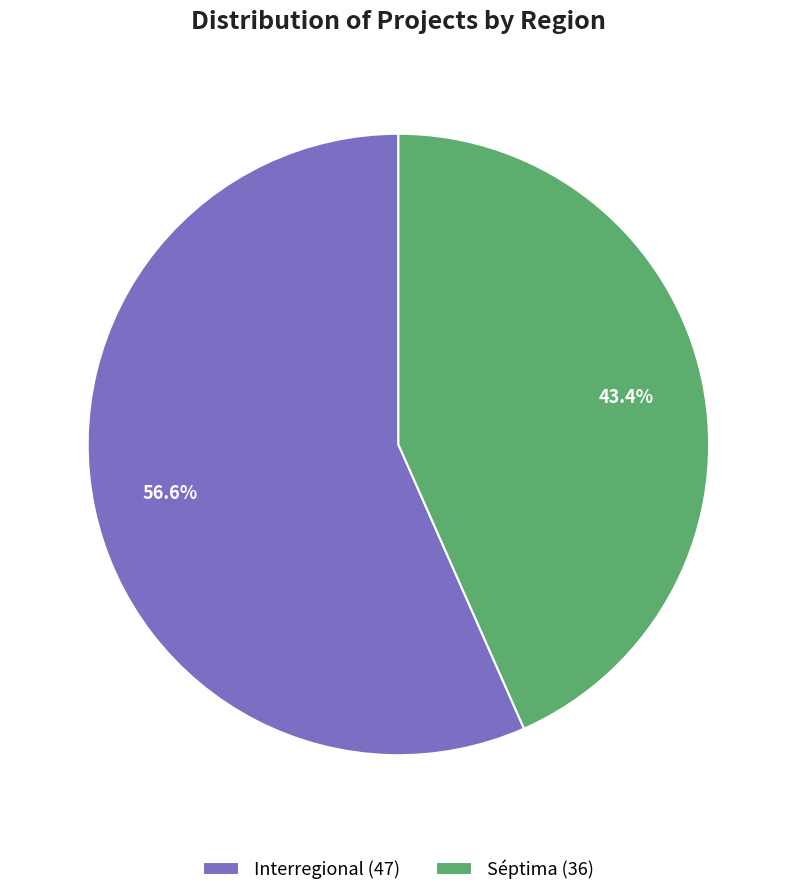

True or false: Séptima accounts for 56% of the total.

False